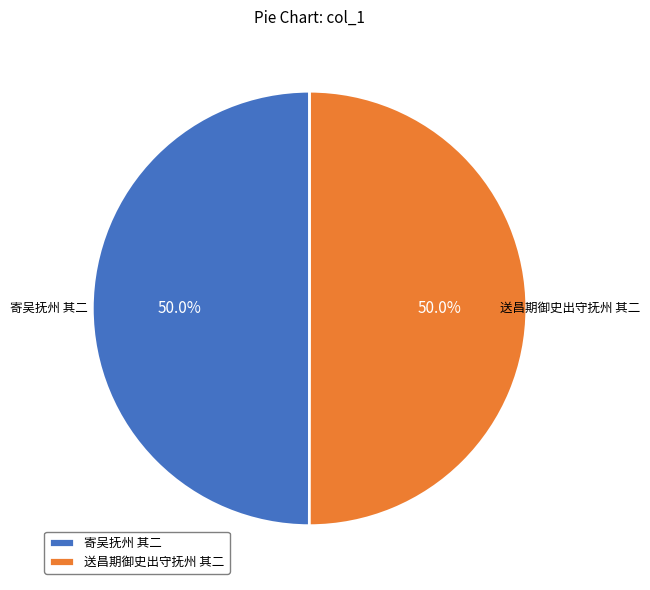

What percentage is NOT represented by 寄吴抚州 其二?

50.0%